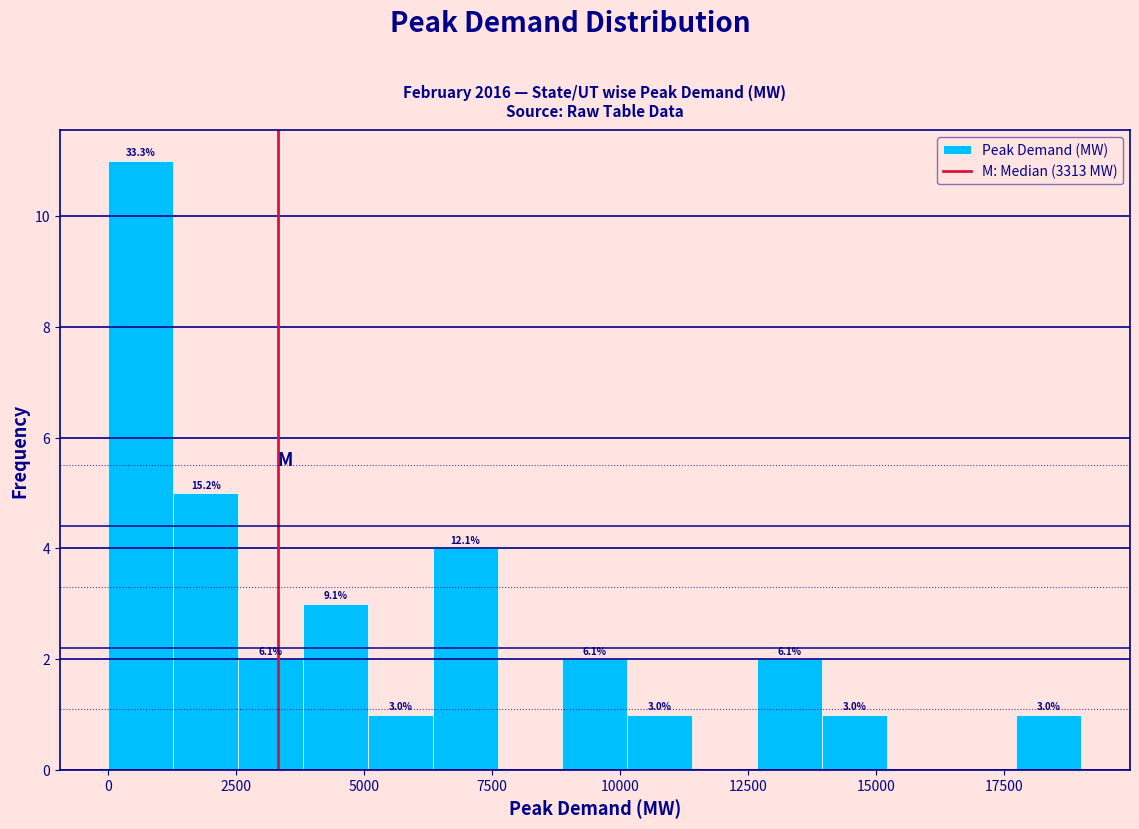

Around what value on the x-axis is the tallest bar? Give the approximate position of its centre, as read against the axis.

500